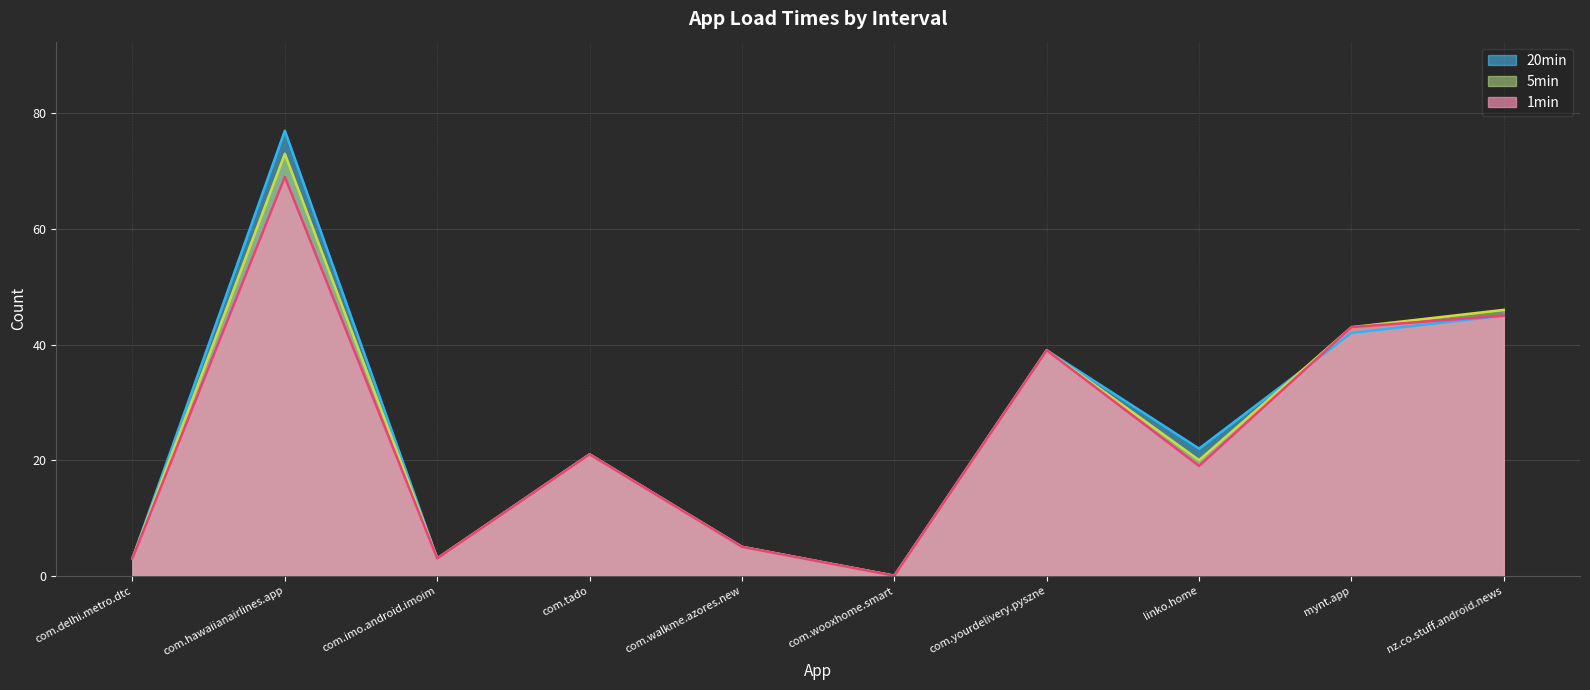

Where do 20min and 5min first cross each other?

linko.home and mynt.app